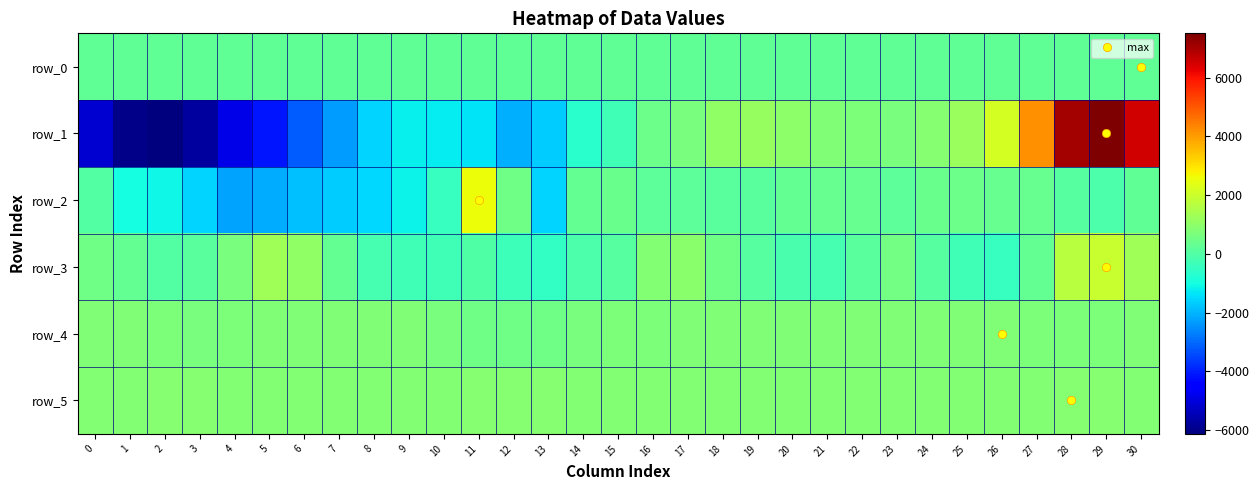

Which category has the lowest value across all series?

2